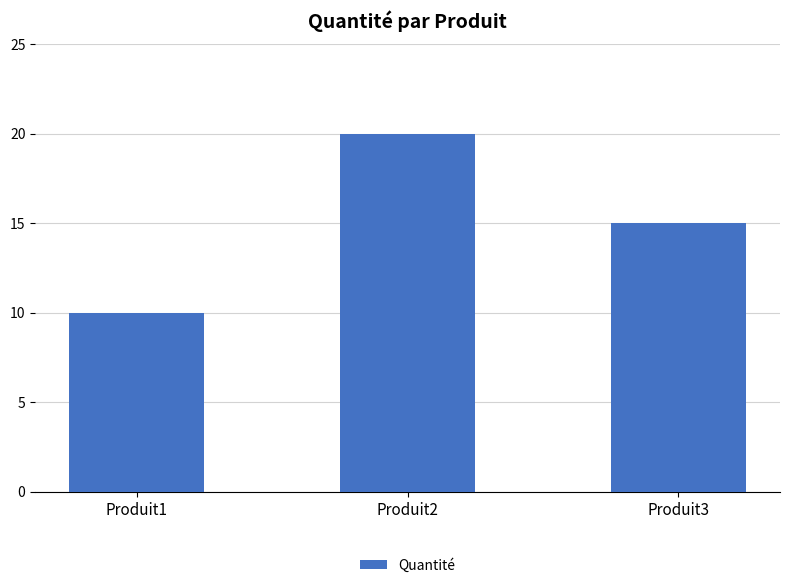

The value at Produit2 is 35. True or false?

False